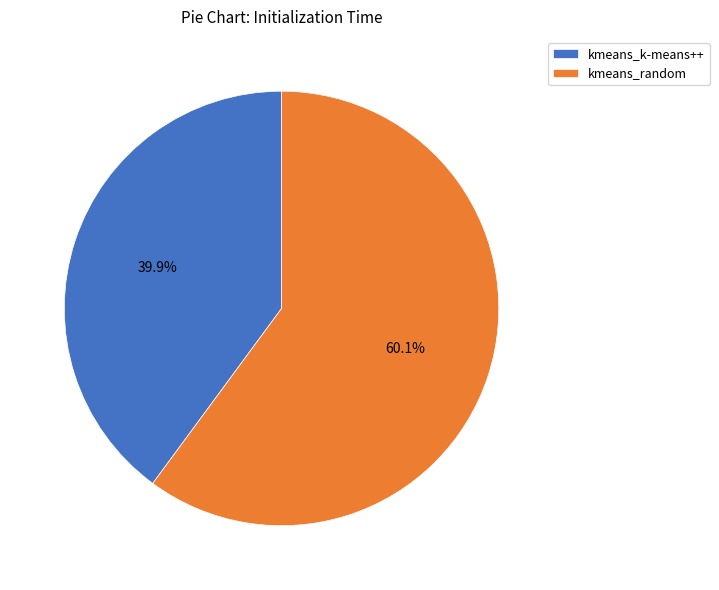

Between kmeans_k-means++ and kmeans_random, which is larger?

kmeans_random